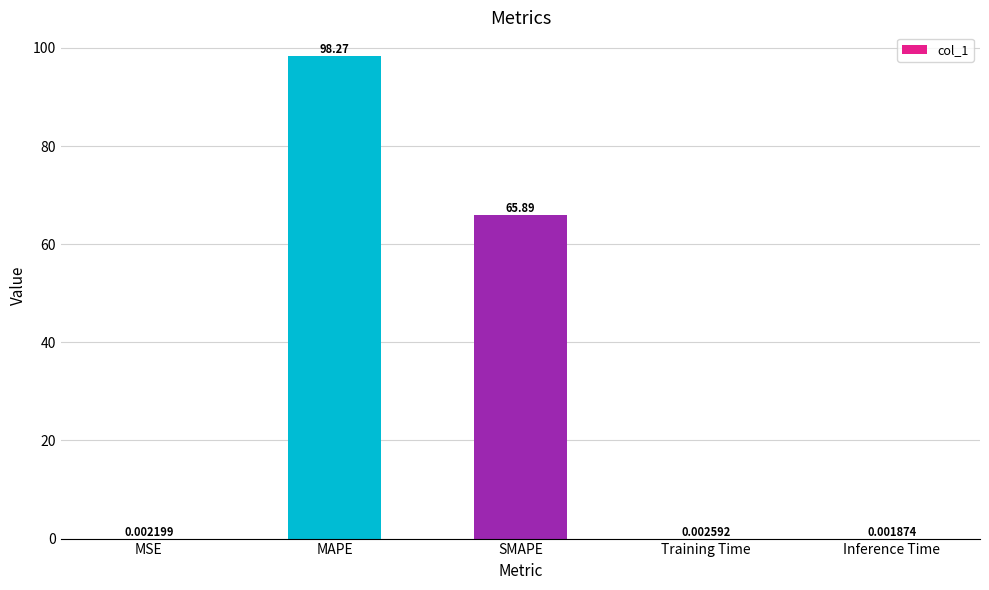

At which label is the value closest to 49?

SMAPE